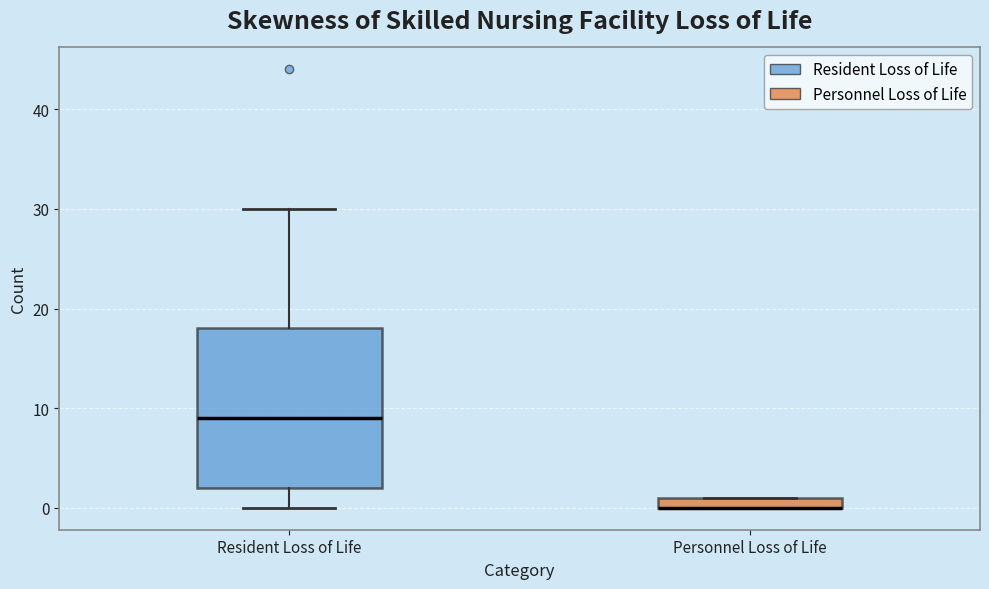

Where is the upper edge of the box for Personnel Loss of Life on the y-axis? The values are not printed on the chart, so give them approximately, as read against the axis.

1